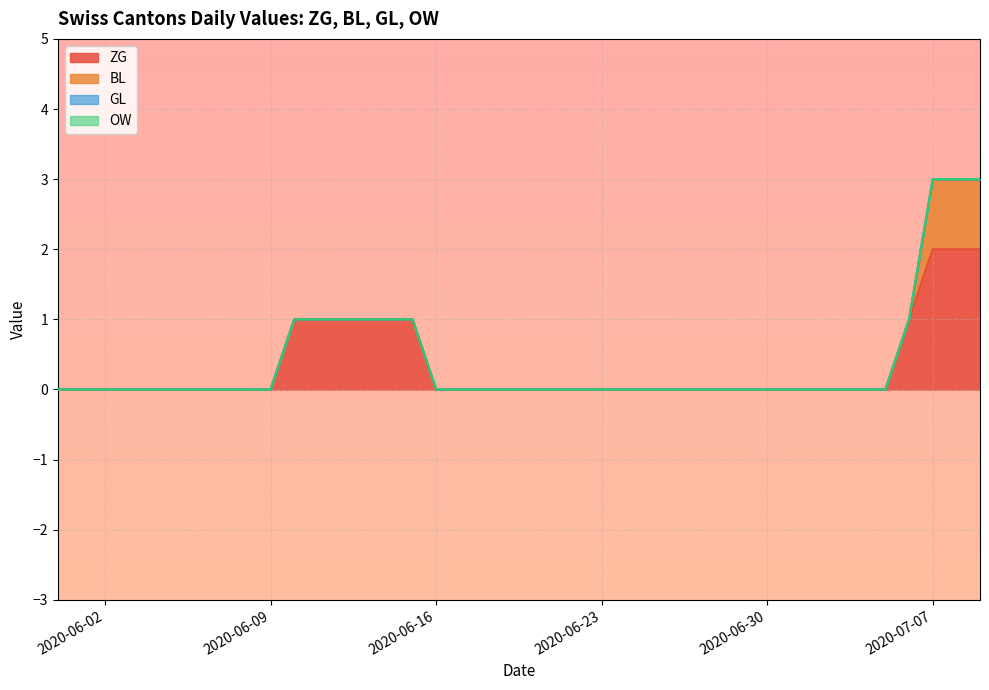

True or false: ZG has a value of 0 at 2020-06-24.

True